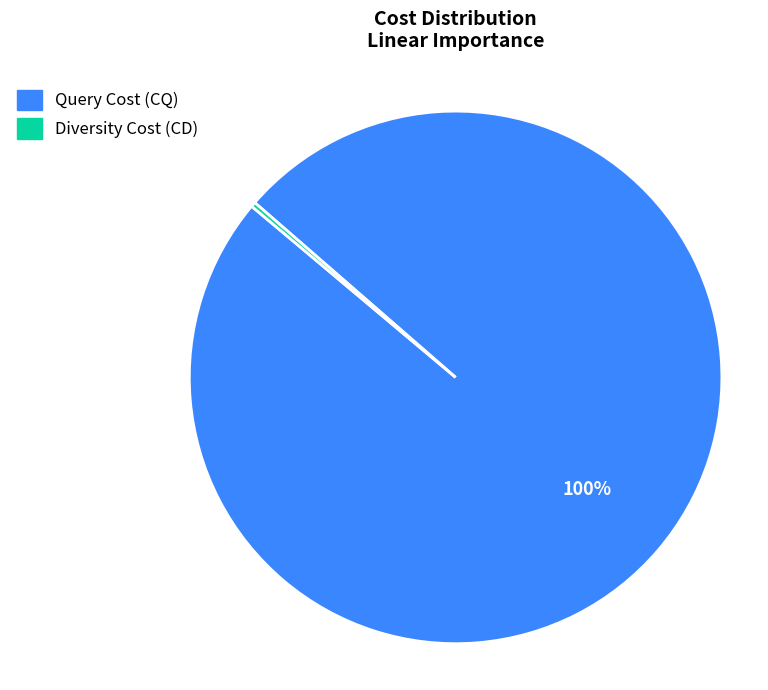

Rank the categories by value from lowest to highest.

Diversity Cost (CD), Query Cost (CQ)